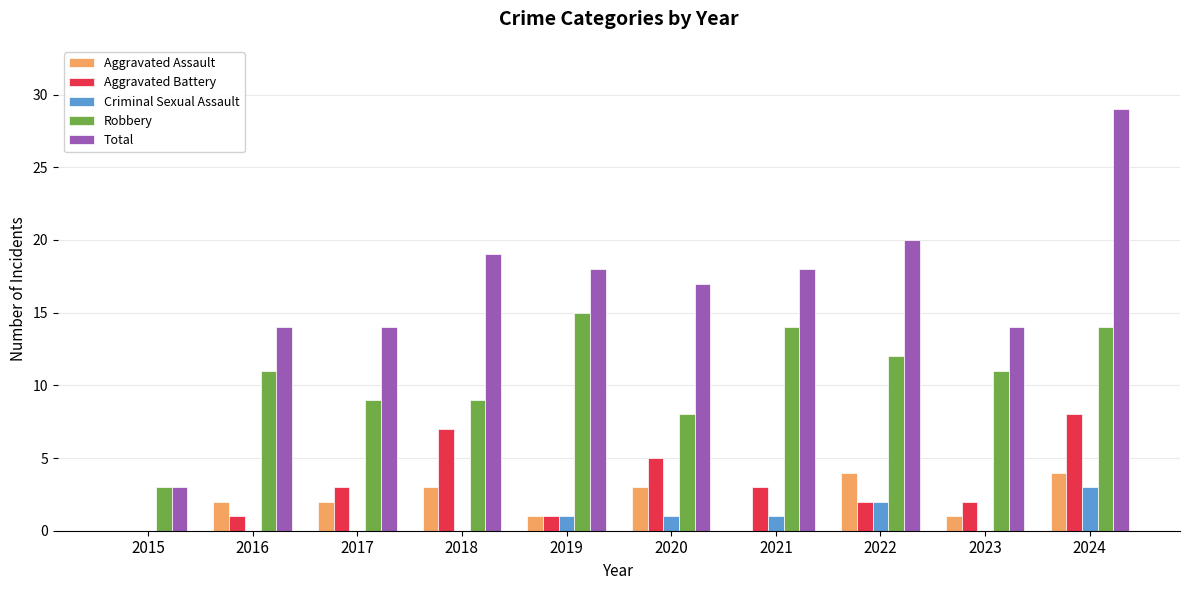

What is the sum of all Criminal Sexual Assault values?

8